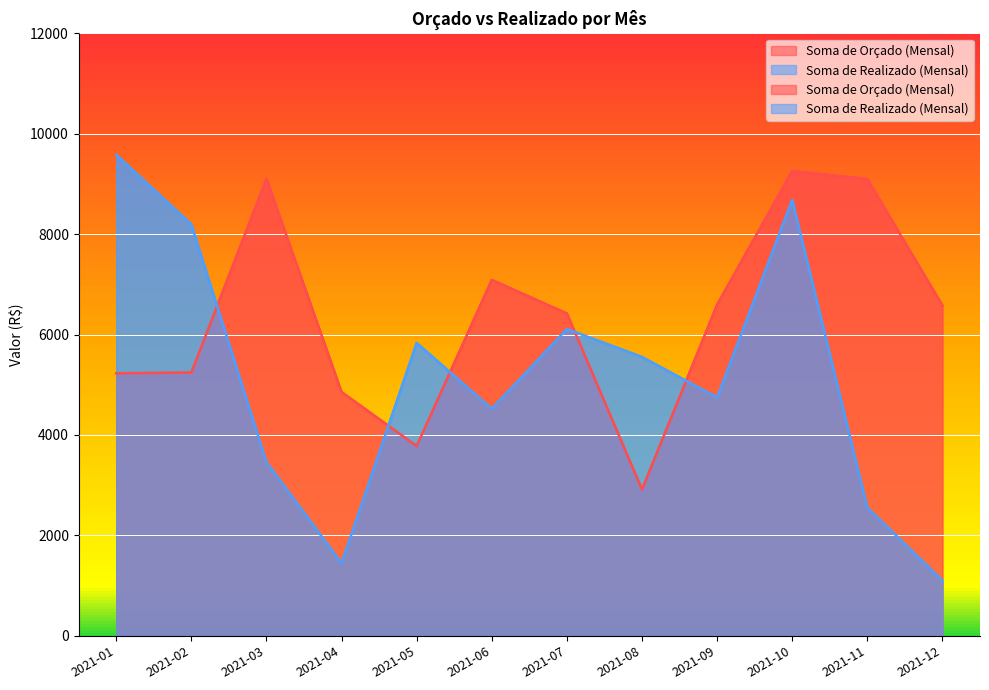

What is the greatest value displayed?

9581.5